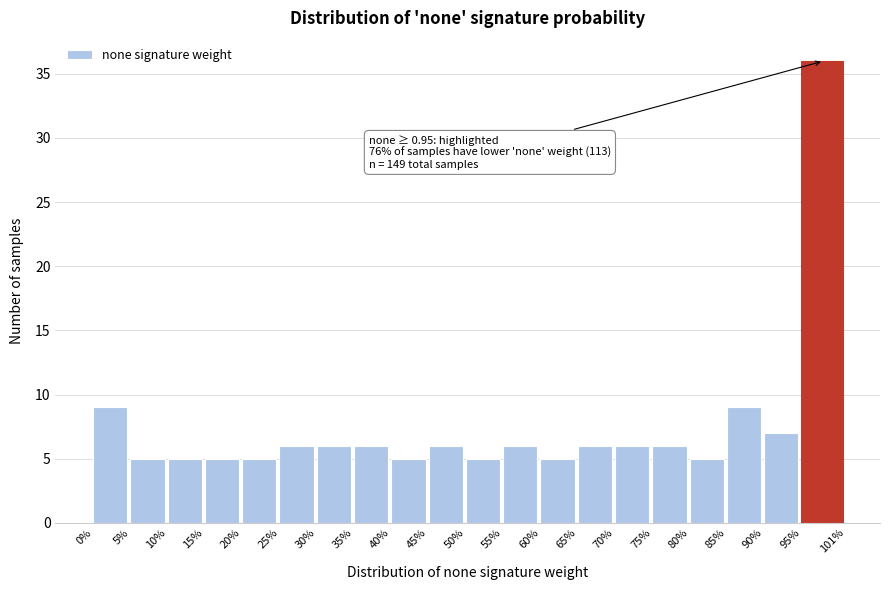

Reading right to left, what are all the values shown in this chart?

95%=36	90%=7	85%=9	80%=5	75%=6	70%=6	65%=6	60%=5	55%=6	50%=5	45%=6	40%=5	35%=6	30%=6	25%=6	20%=5	15%=5	10%=5	5%=5	0%=9